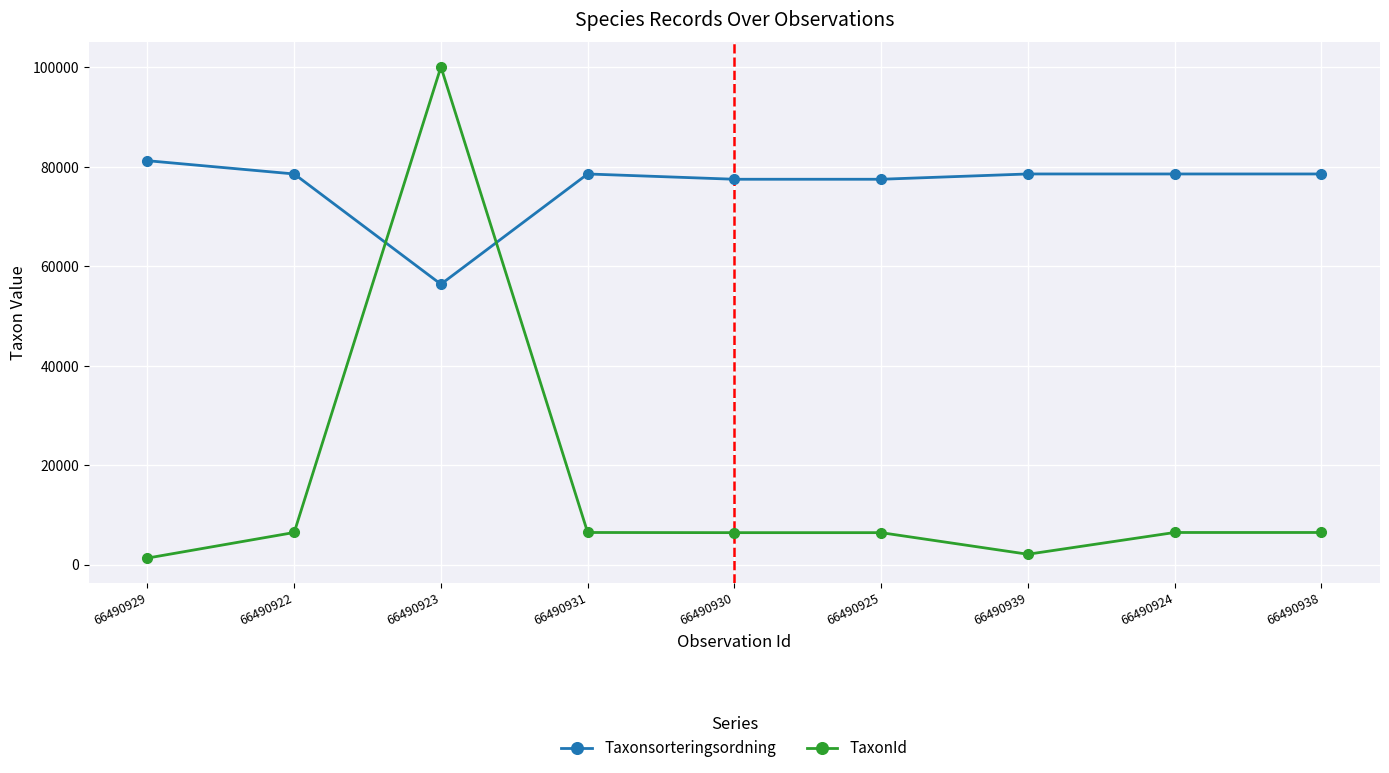

At which category is the sum across all series the highest?

66490923